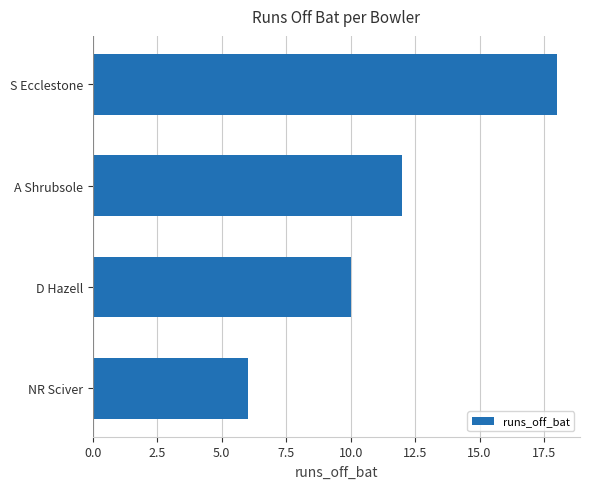

What is the change in value from D Hazell to A Shrubsole?

+2